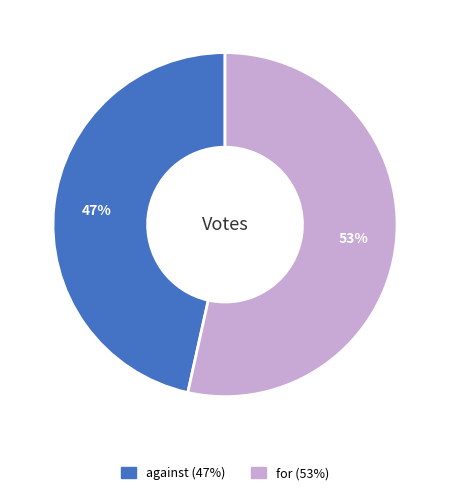

True or false: against accounts for 47% of the total.

True